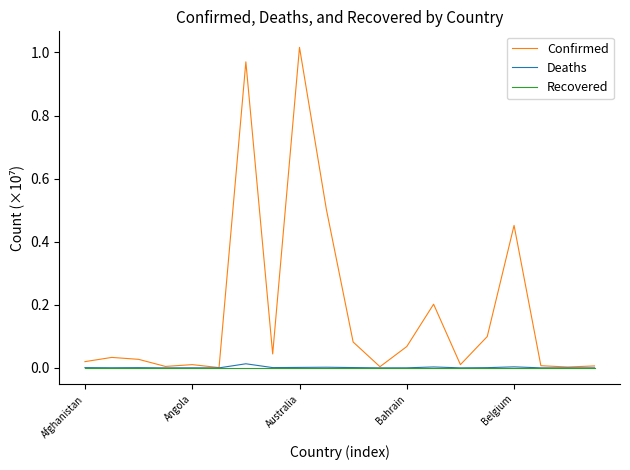

Does the chart have visible grid lines?

No